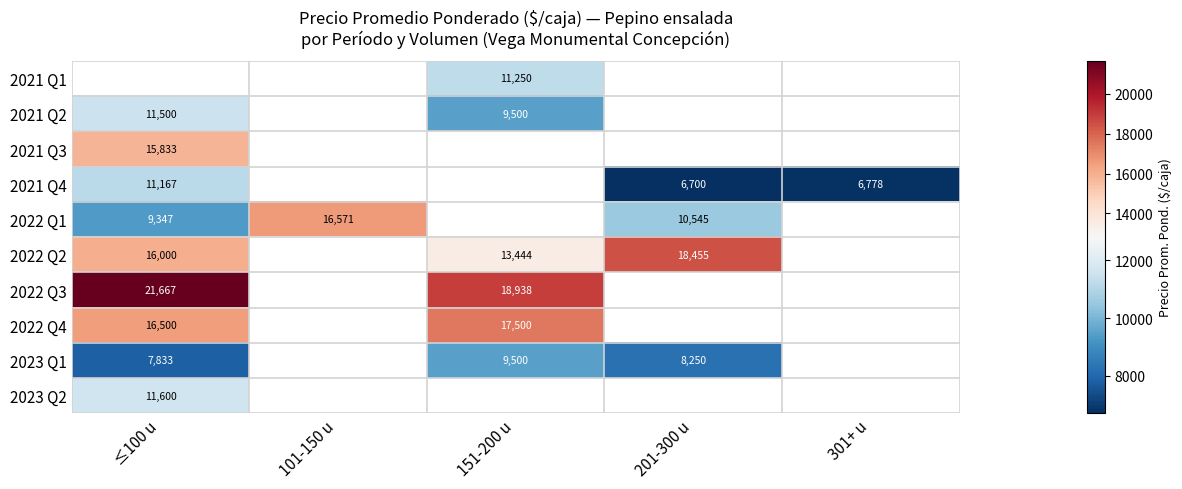

Is the value of 2023 Q2 at ≤100 u greater than the value of 2023 Q1 at 151-200 u?

Yes